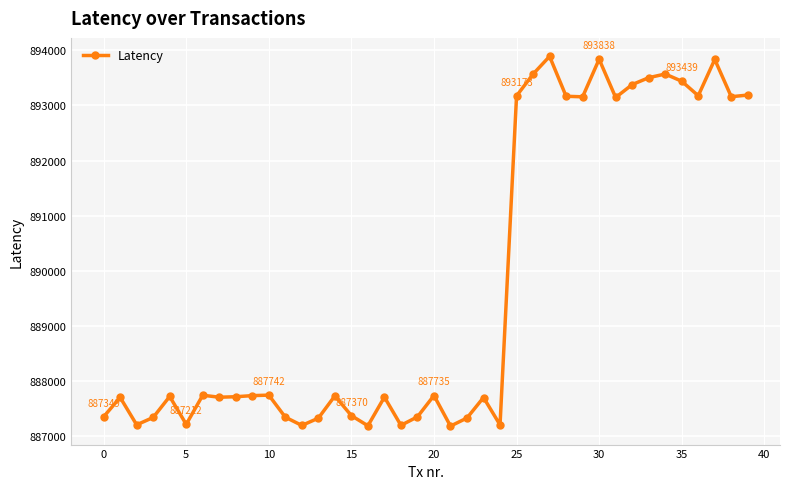

How many interior local valleys (lower than both neighbors) does the data have?

12